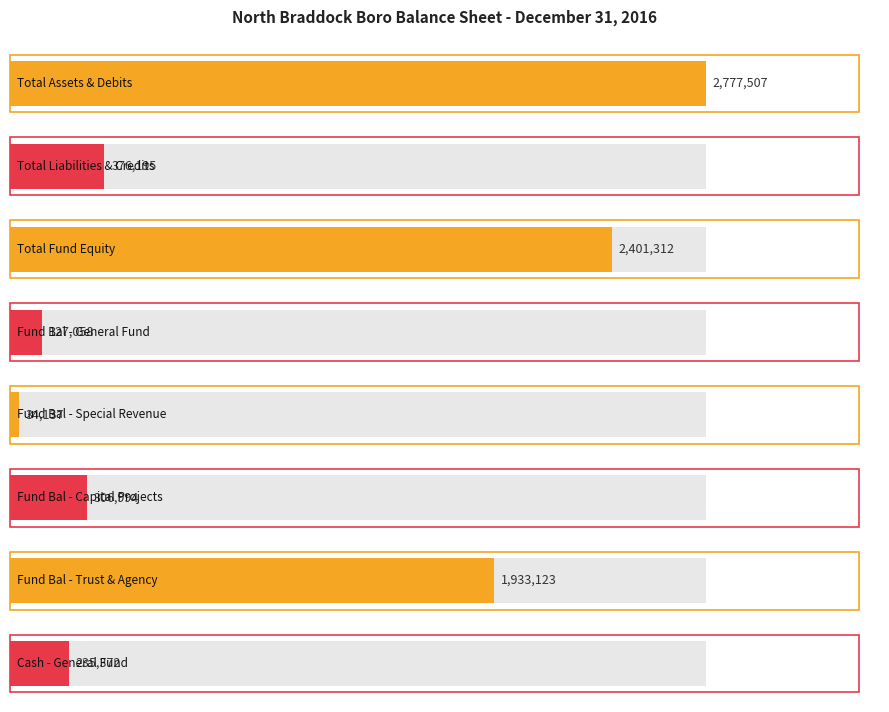

What is the highest value of the Assets series?

2777507